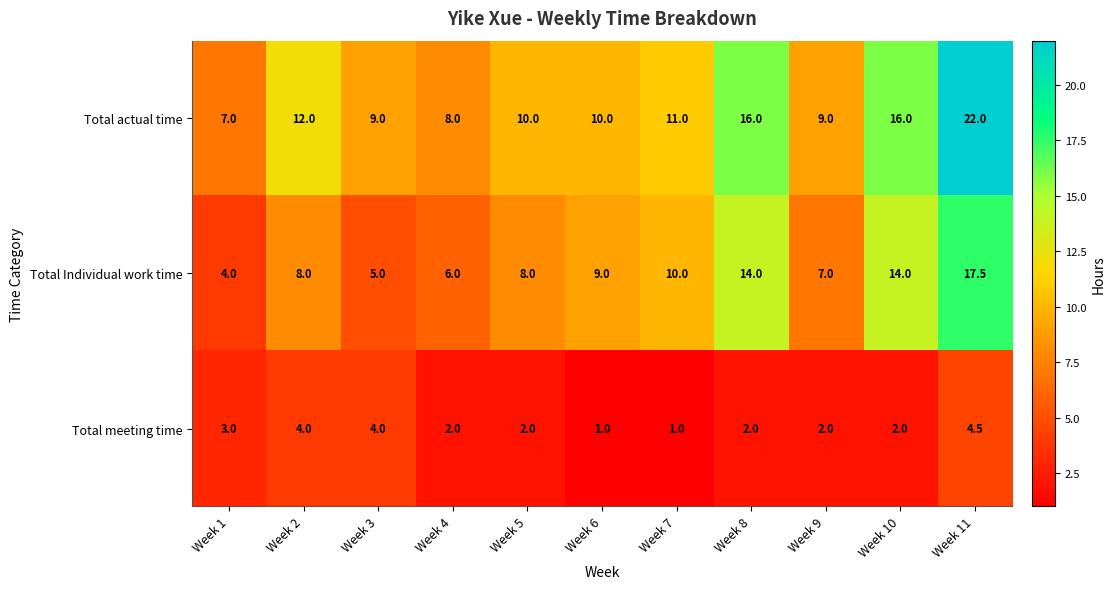

Between Week 3 and Week 5, which series saw the biggest shift?

Total Individual work time